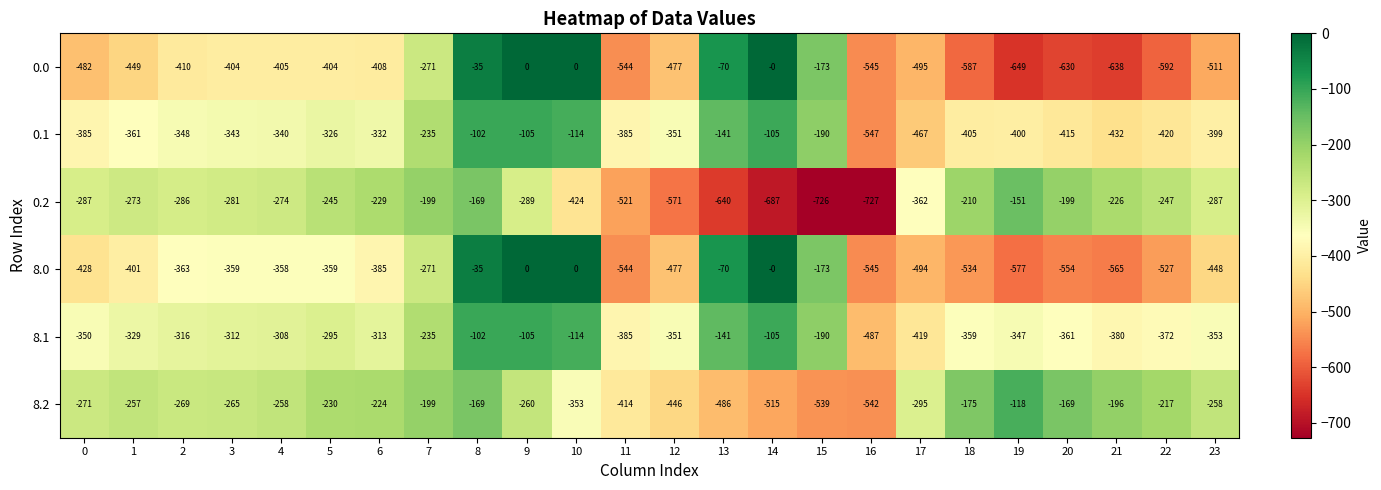

The 8.0 series shows -103 at 13. True or false?

False